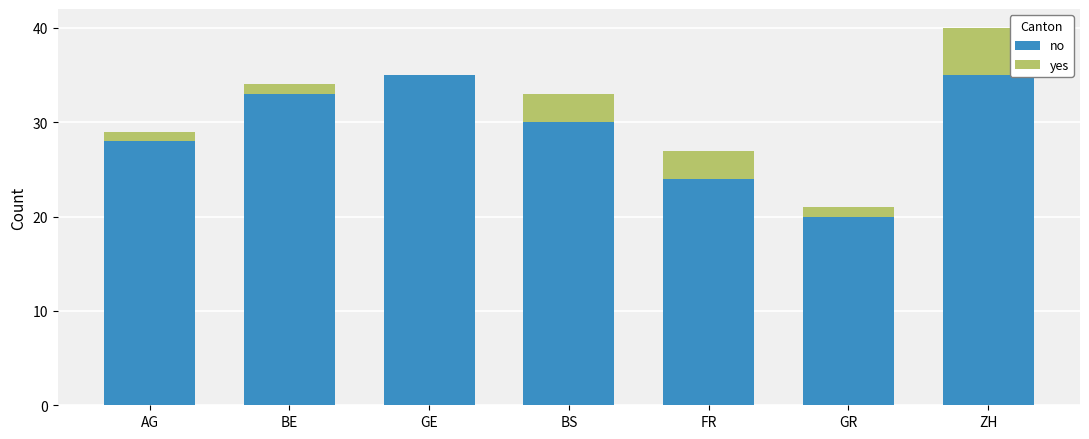

At which category is the sum across all series the highest?

ZH